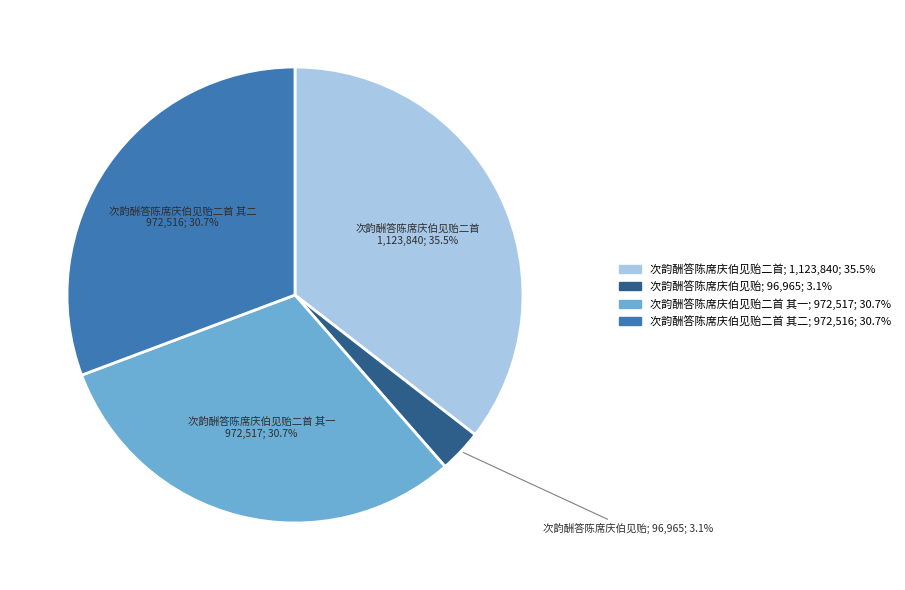

Is there any slice that represents more than half of the pie?

No